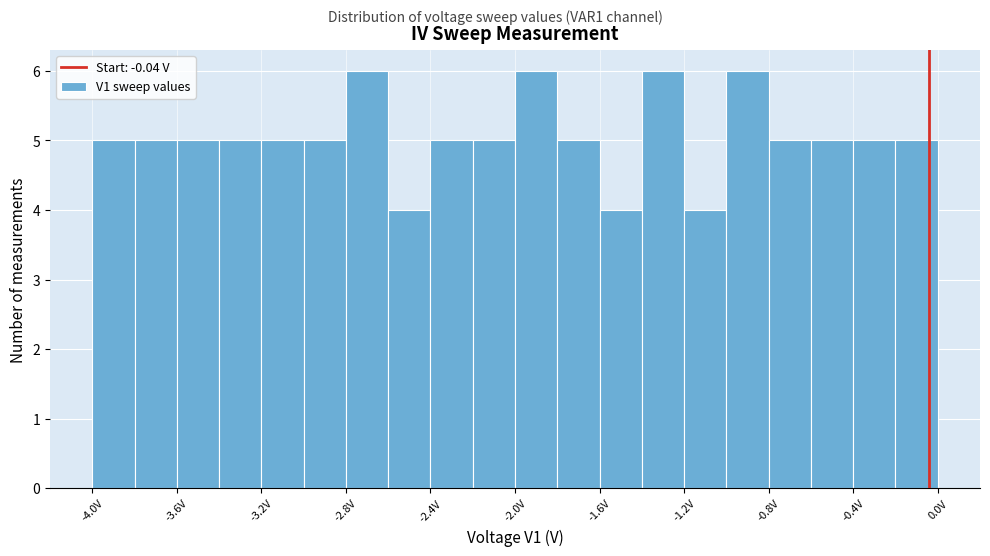

Reading left to right, list every bar in this chart as the range it spans on the x-axis followed by its height. The values are not printed on the chart, so give them approximately, as read against the axis.

-4.0 to -3.8: 5
-3.8 to -3.6: 5
-3.6 to -3.4: 5
-3.4 to -3.2: 5
-3.2 to -3.0: 5
-3.0 to -2.8: 5
-2.8 to -2.6: 6
-2.6 to -2.4: 4
-2.4 to -2.2: 5
-2.2 to -2.0: 5
-2.0 to -1.8: 6
-1.8 to -1.6: 5
-1.6 to -1.4: 4
-1.4 to -1.2: 6
-1.2 to -1.0: 4
-1.0 to -0.8: 6
-0.8 to -0.6: 5
-0.6 to -0.4: 5
-0.4 to -0.2: 5
-0.2 to 0.0: 5